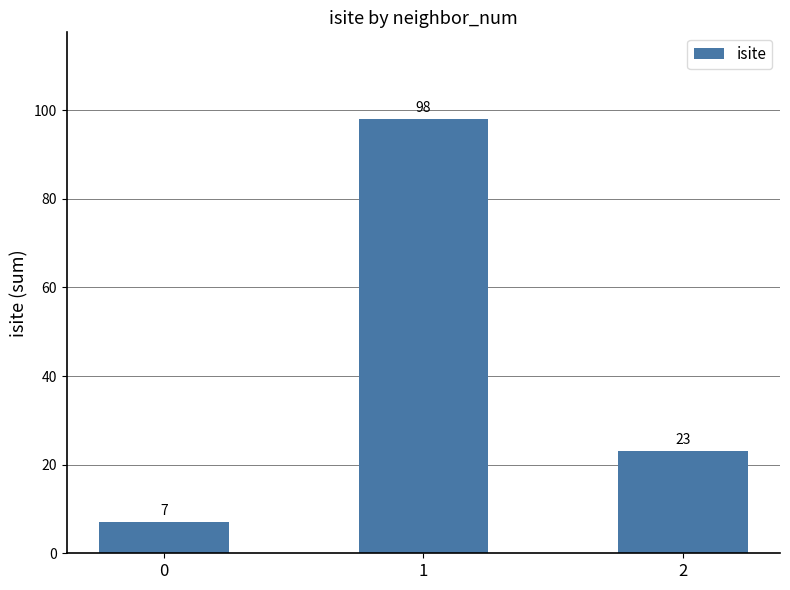

Where does the data first go above 23?

1